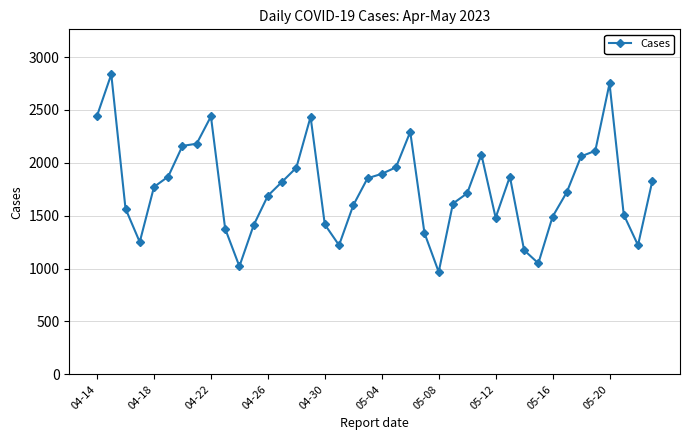

What is the average value?

1761